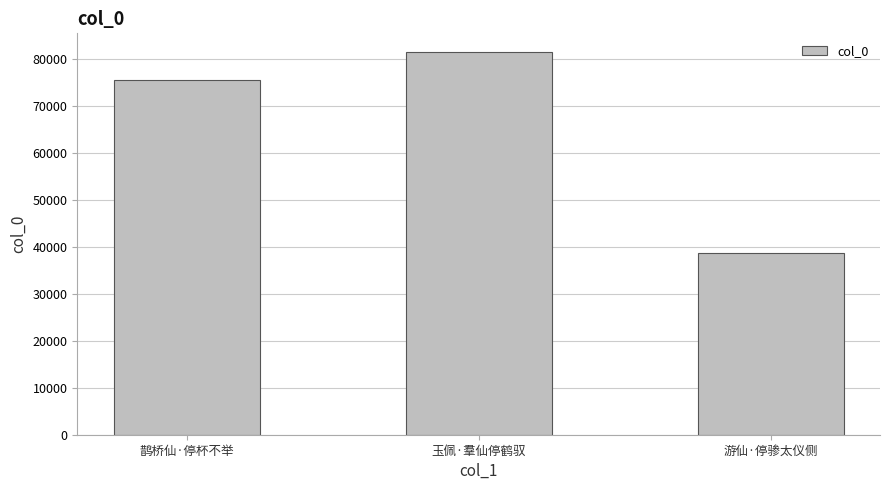

Read the value at 游仙·停骖太仪侧, to the nearest 10.

38710